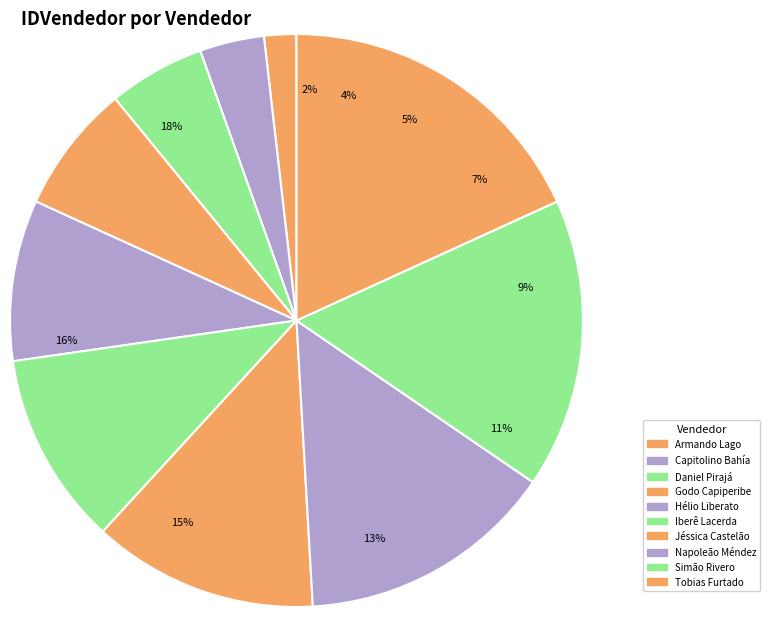

Approximately how many times larger is the value at Iberê Lacerda compared to Simão Rivero?

0.7